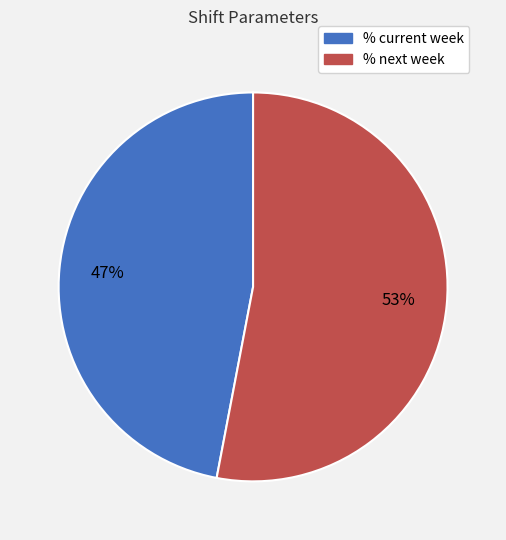

Between % next week and % current week, which is larger?

% next week